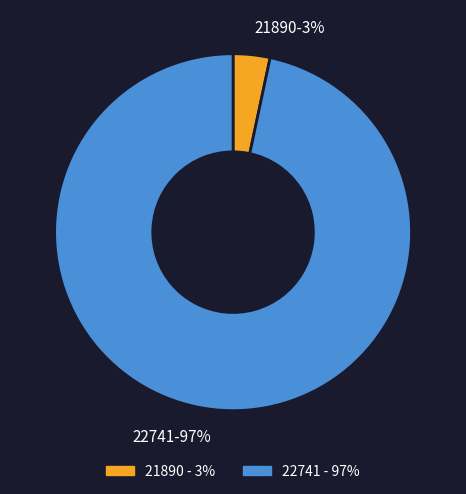

True or false: 21890 accounts for 3% of the total.

True